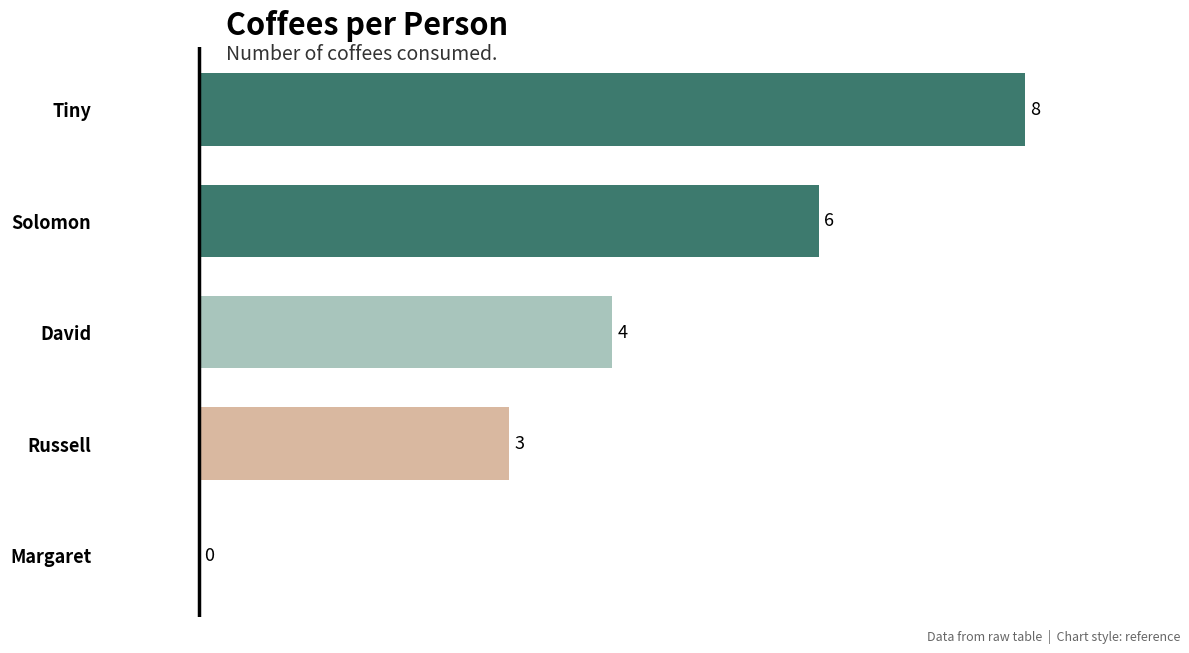

What is the sum of all values?

21